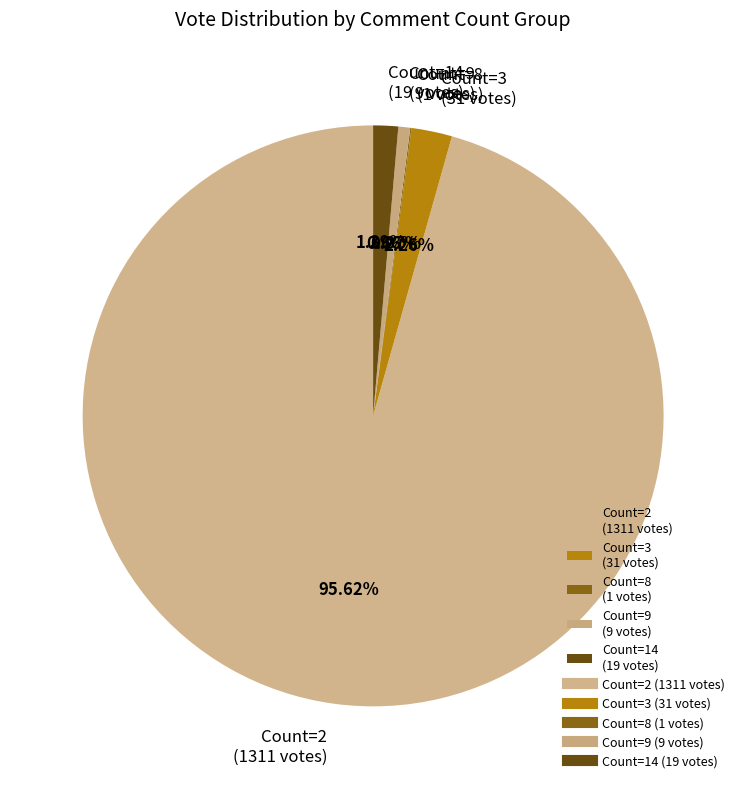

What is the ratio of the value at Count=14 (19 votes) to the value at Count=3 (31 votes)?

0.6